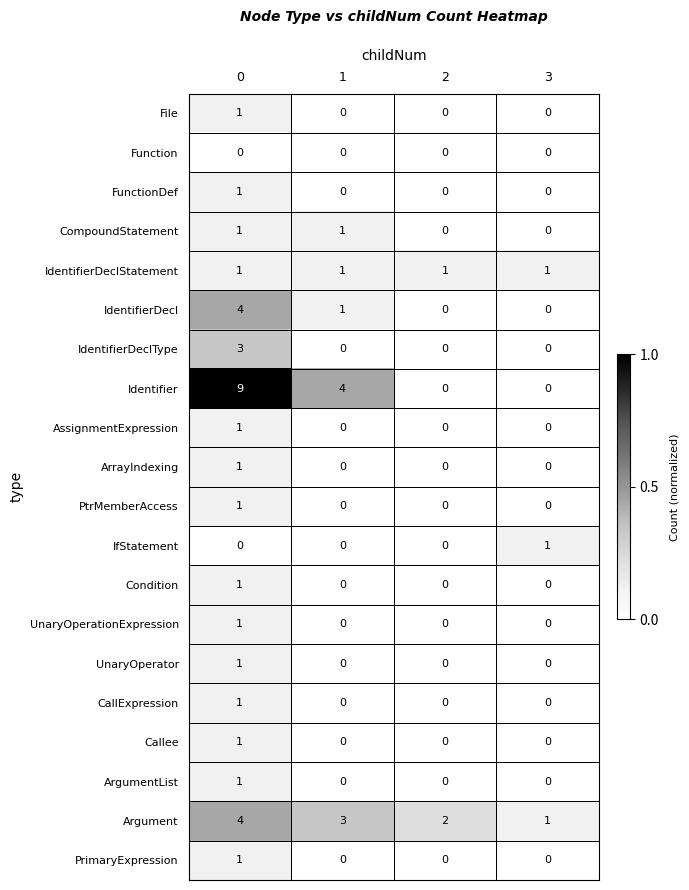

What is the maximum value for Argument?

4